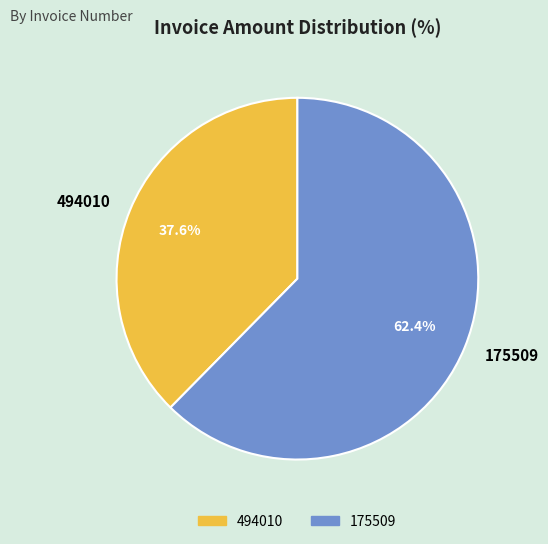

Count the number of slices in the pie.

2